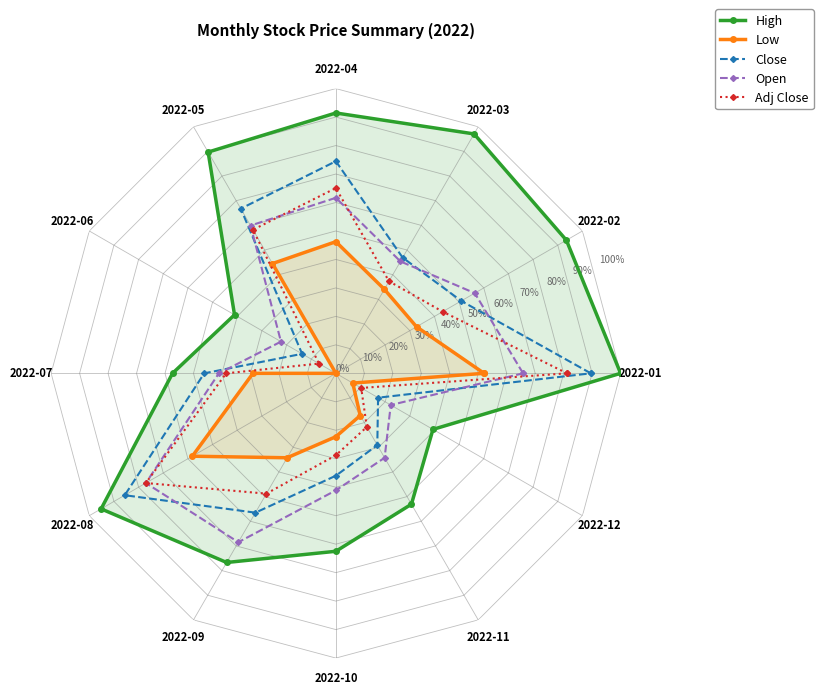

At 2022-03, list the series in order from largest to smallest.

High, Close, Open, Adj Close, Low